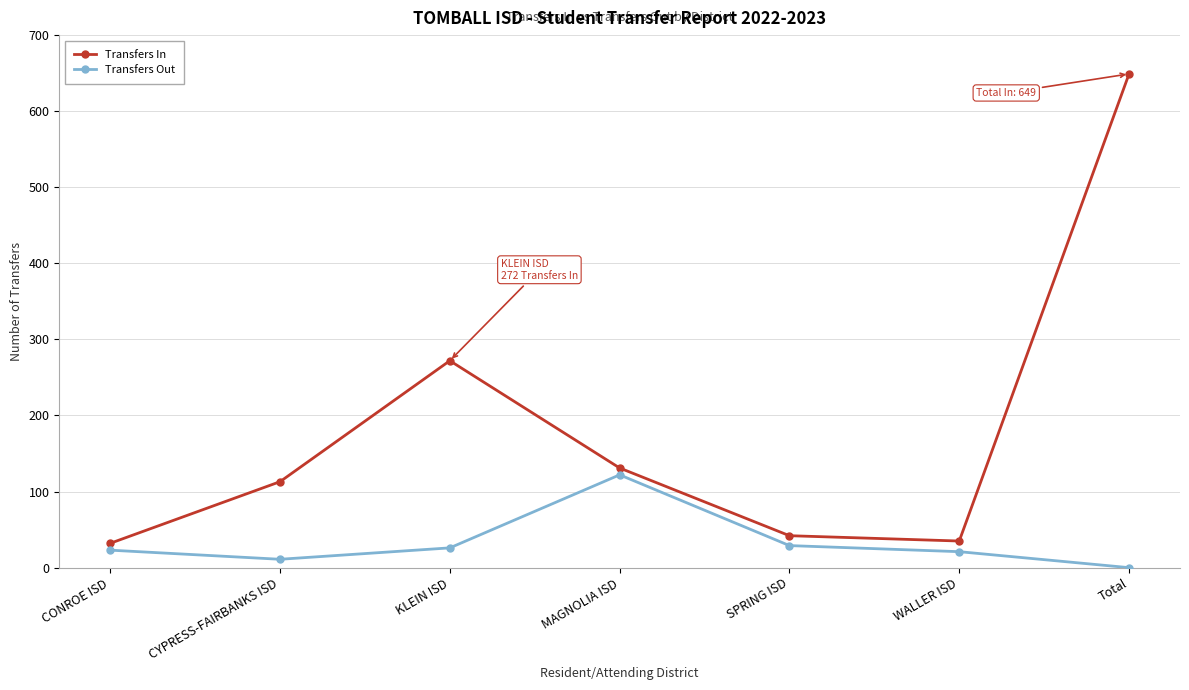

At CONROE ISD, list the series in order from largest to smallest.

Transfers In, Transfers Out